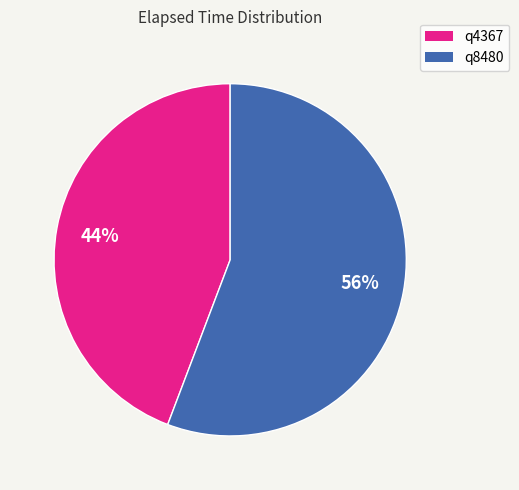

Which slice is the smallest?

q4367